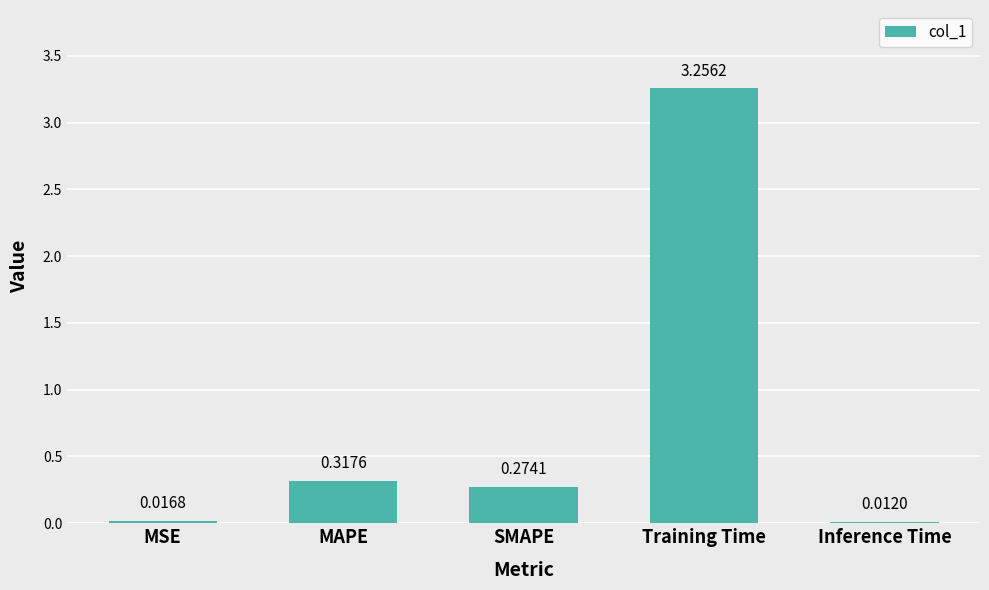

What is the difference between the maximum and minimum values?

3.2